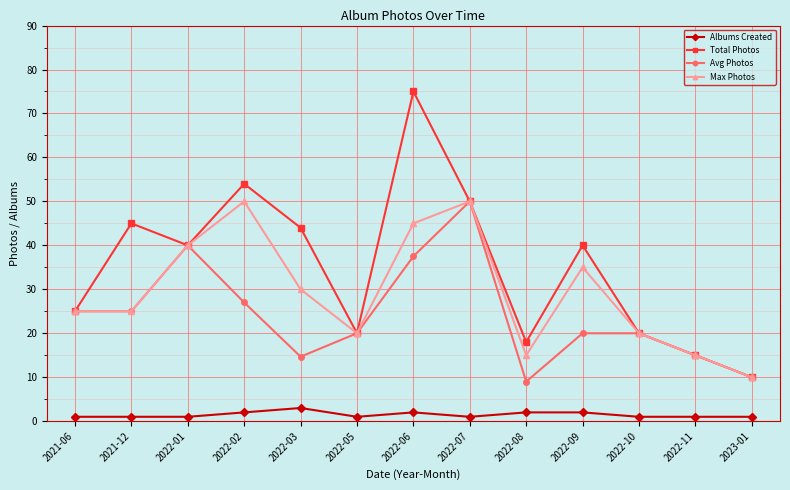

At which category is the sum across all series the highest?

2022-06